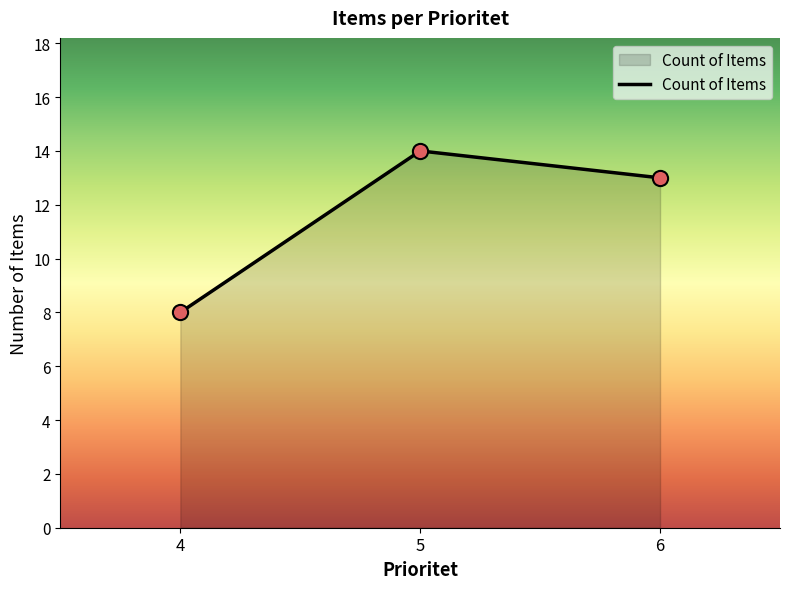

Approximately how many times larger is the value at 5 compared to 6?

1.1